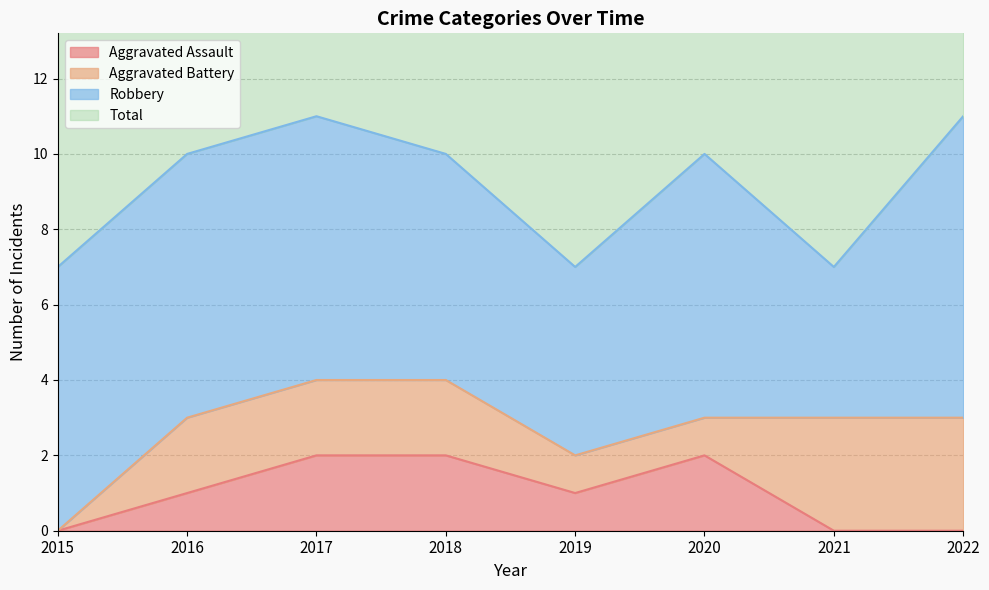

How many Total values are between 7 and 11?

8